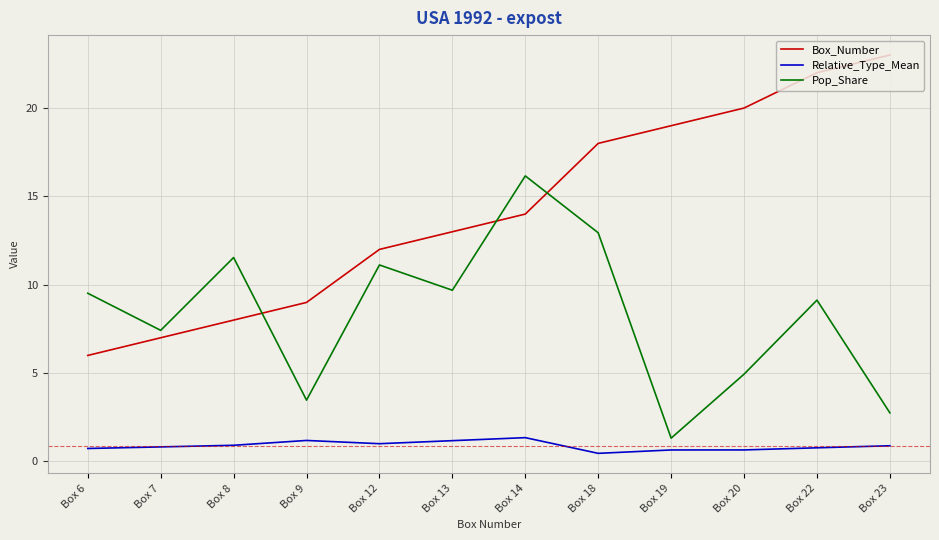

Which series has the largest total across all categories?

Box_Number